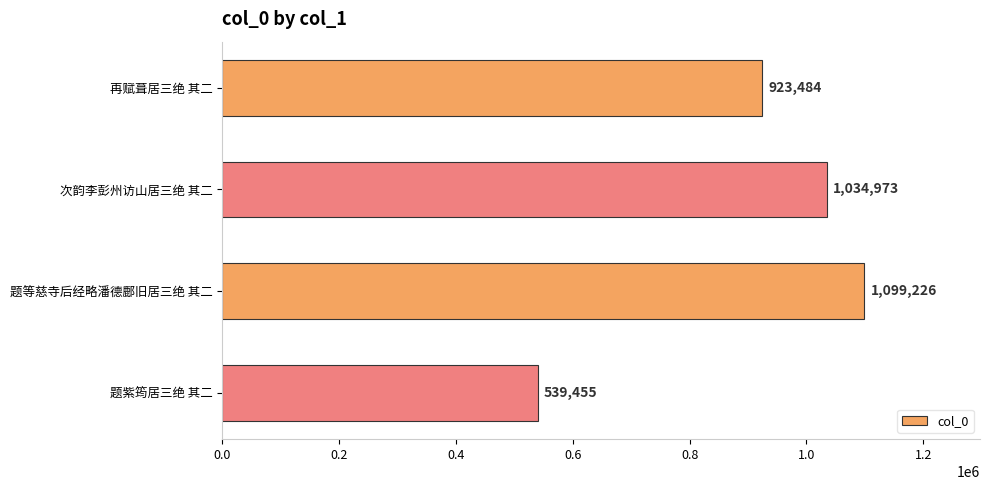

The value at 题等慈寺后经略潘德鄜旧居三绝 其二 is 276222. True or false?

False